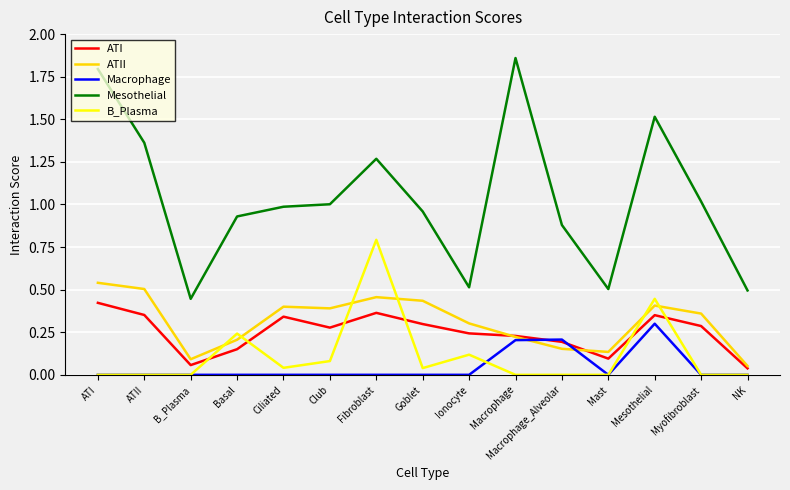

Which category has the highest value in the Macrophage series?

Mesothelial